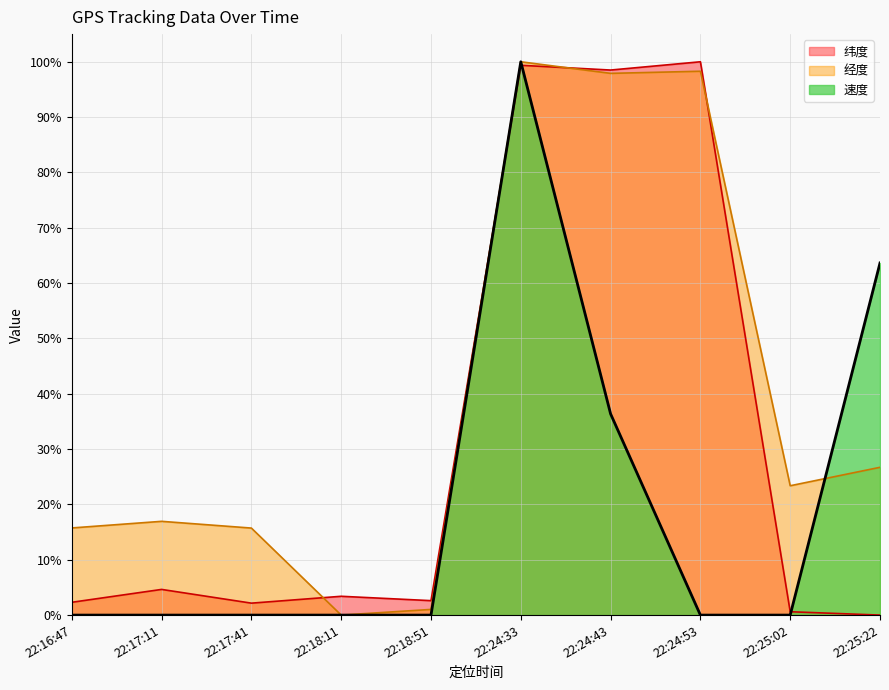

How many interior local peaks does the 经度 series have?

3